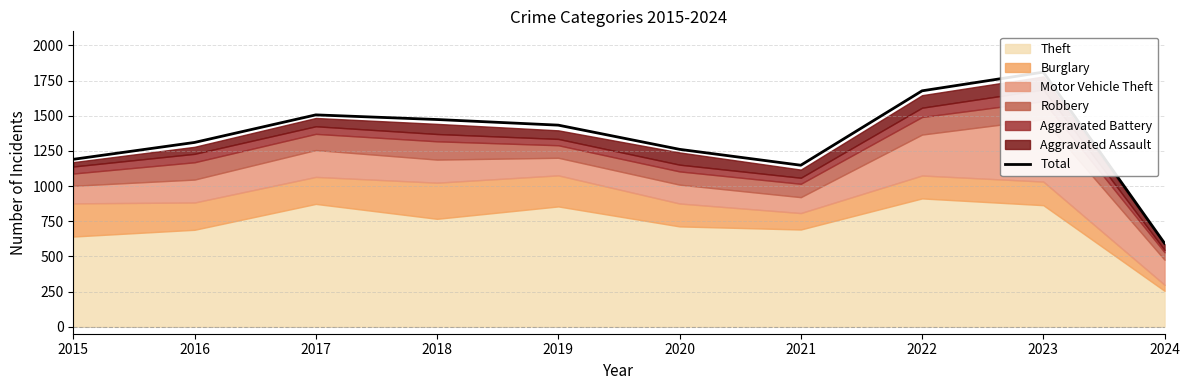

What value does the data have at 2020, to the nearest 10?

1260